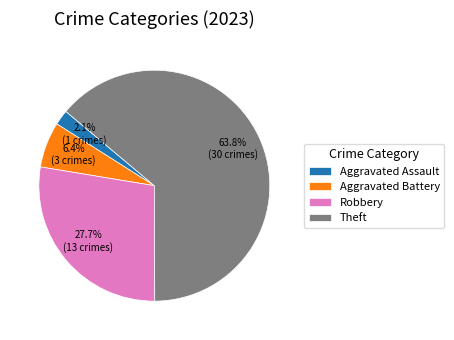

Which slice is the largest?

Theft